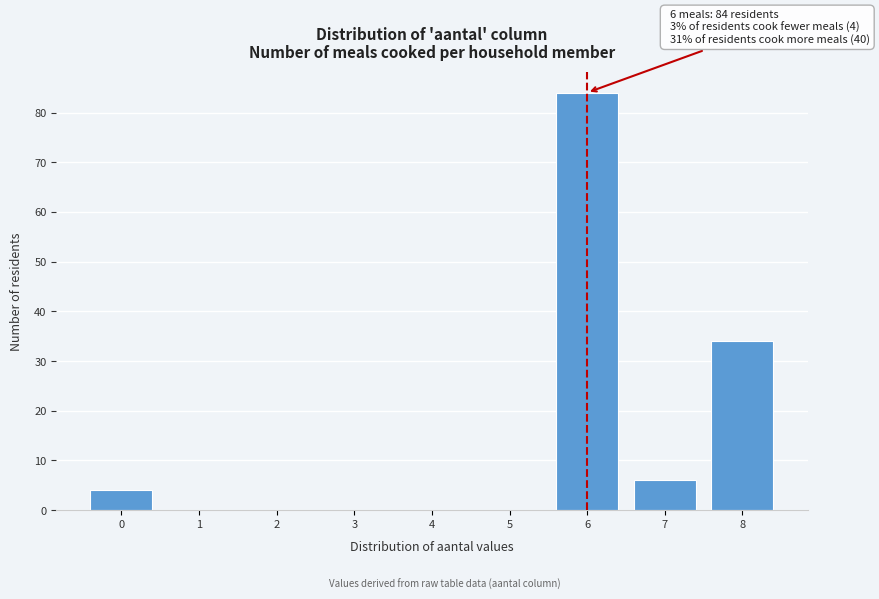

Reading right to left, list all the values displayed in this chart.

8=34	7=6	6=84	5=0	4=0	3=0	2=0	1=0	0=4